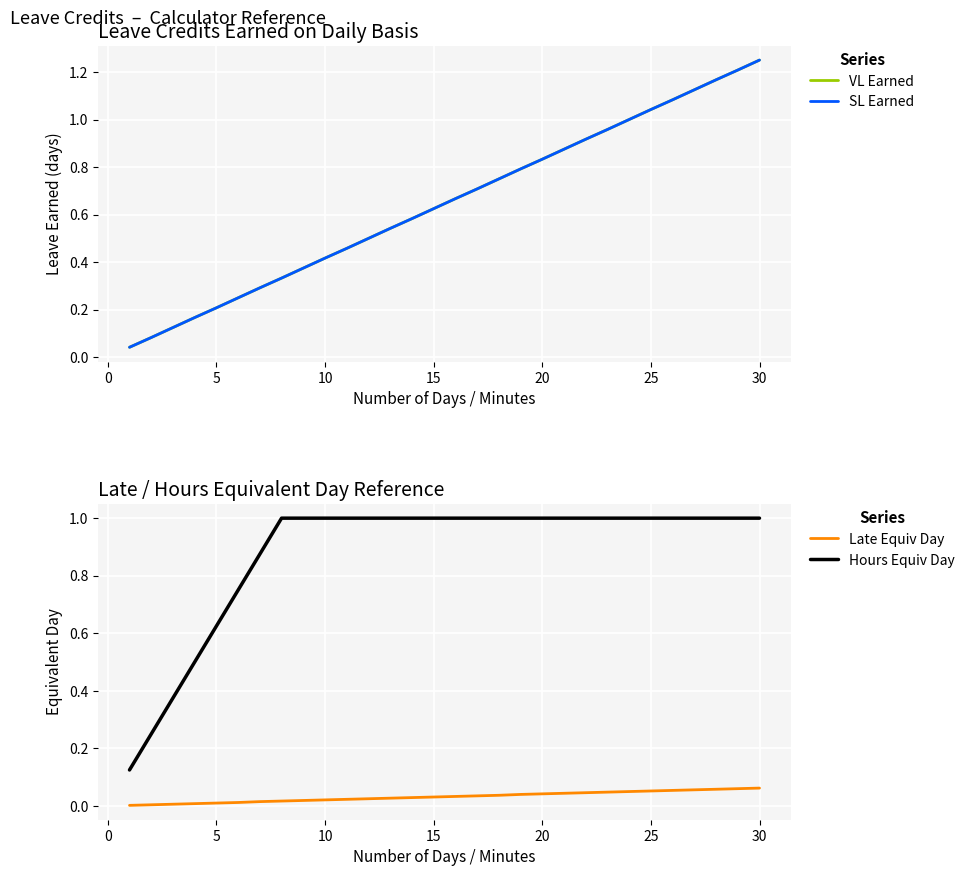

What is the highest value of the Hours Equiv Day series?

1.0